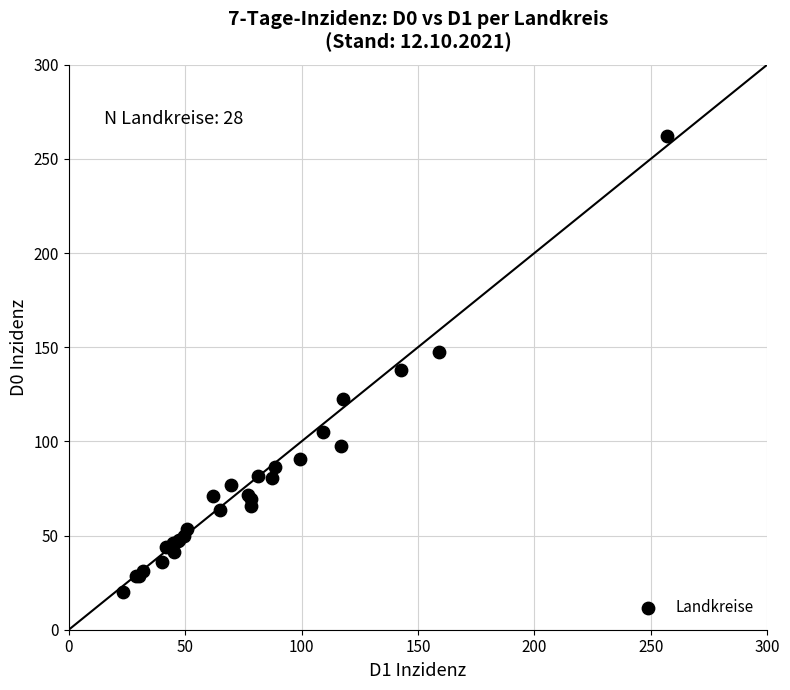

What Y value in the scatter plot is closest to 141?

137.9